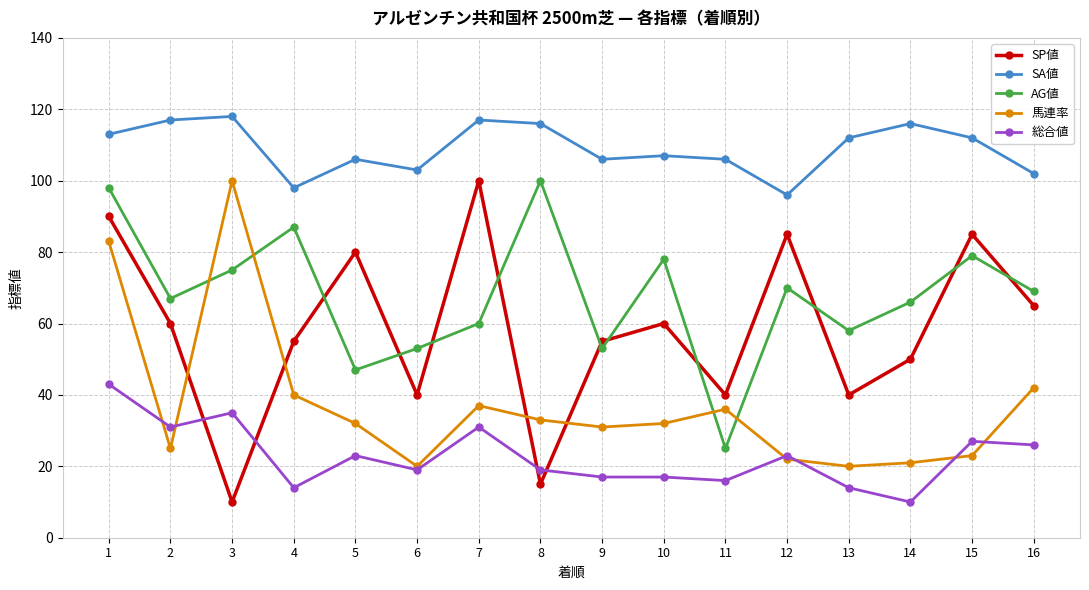

After their last crossing, which series has the higher values: SP値 or 馬連率?

SP値